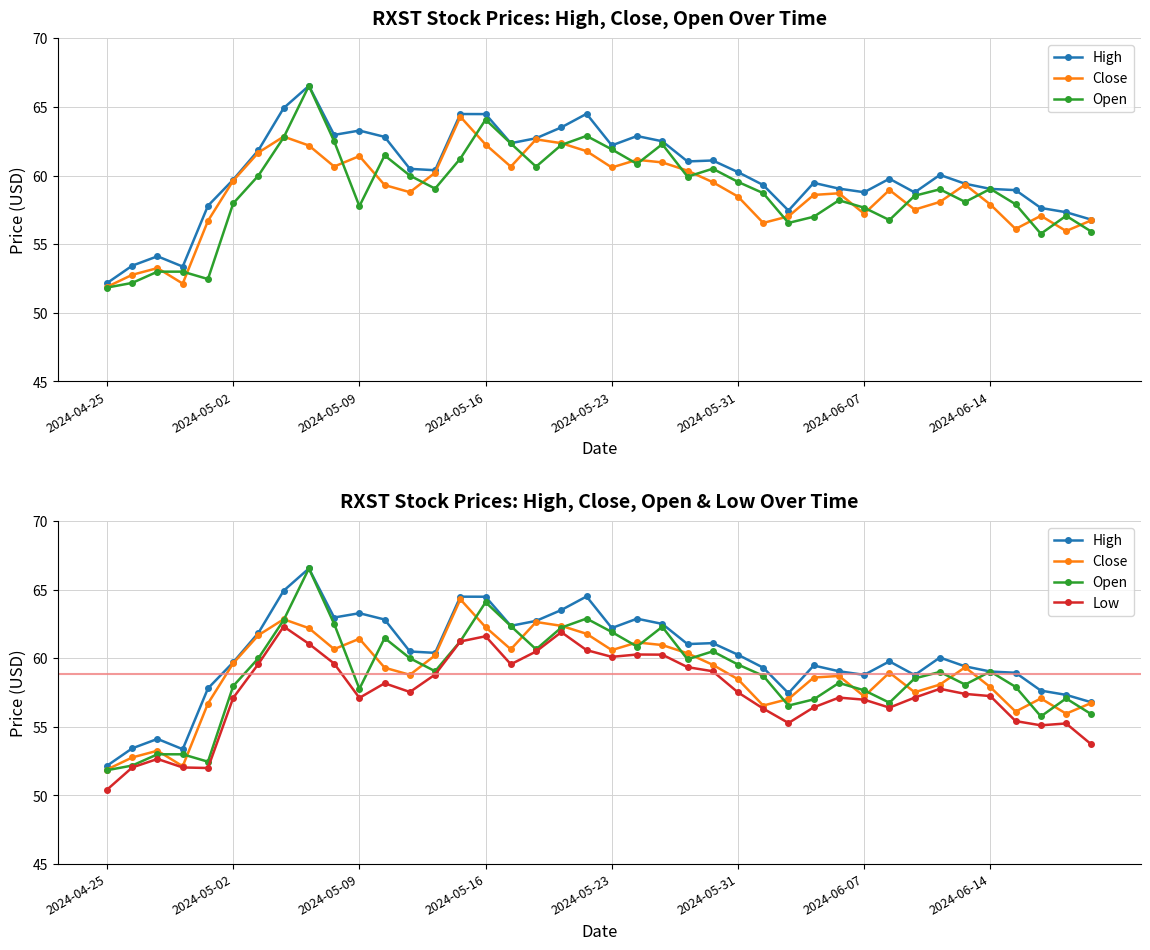

What is the value of the Close point at the 22nd from the left?

61.2